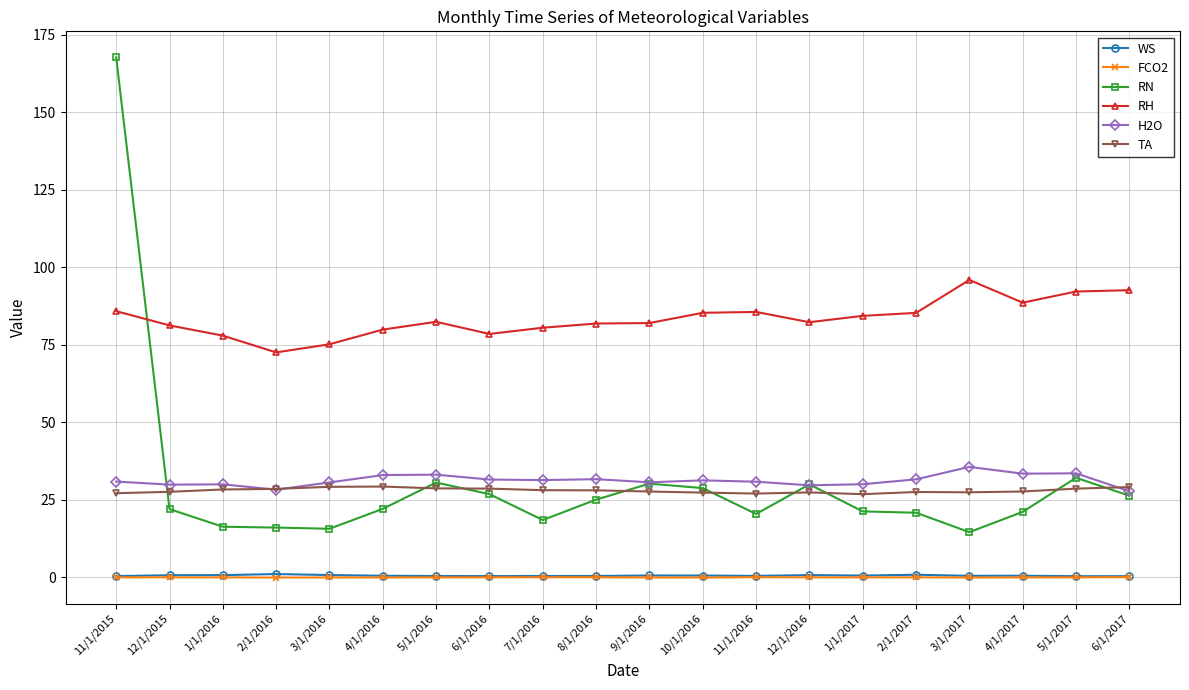

How many data points does each series have?

20